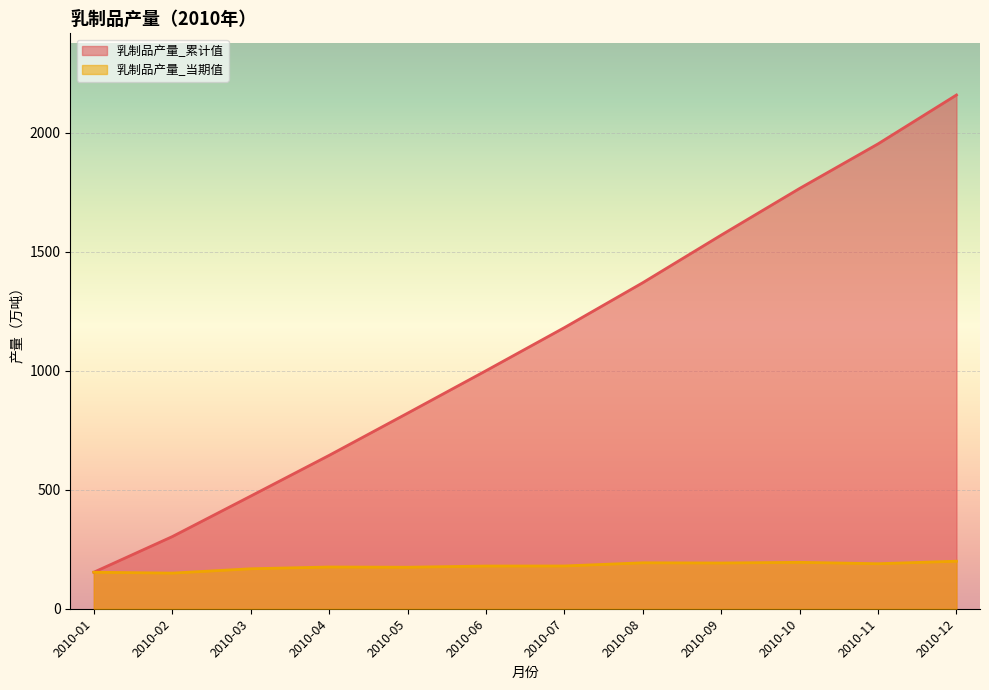

Between 2010-04 and 2010-06, which series saw the biggest shift?

乳制品产量_累计值